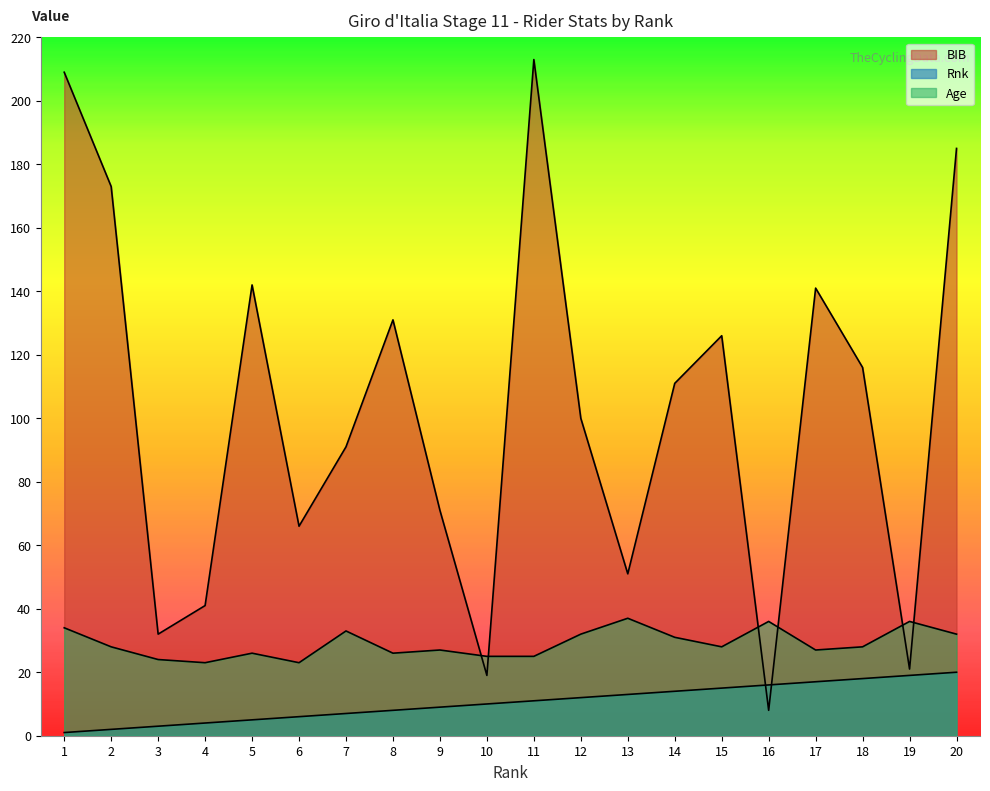

What is the total value across all series at 15?

169